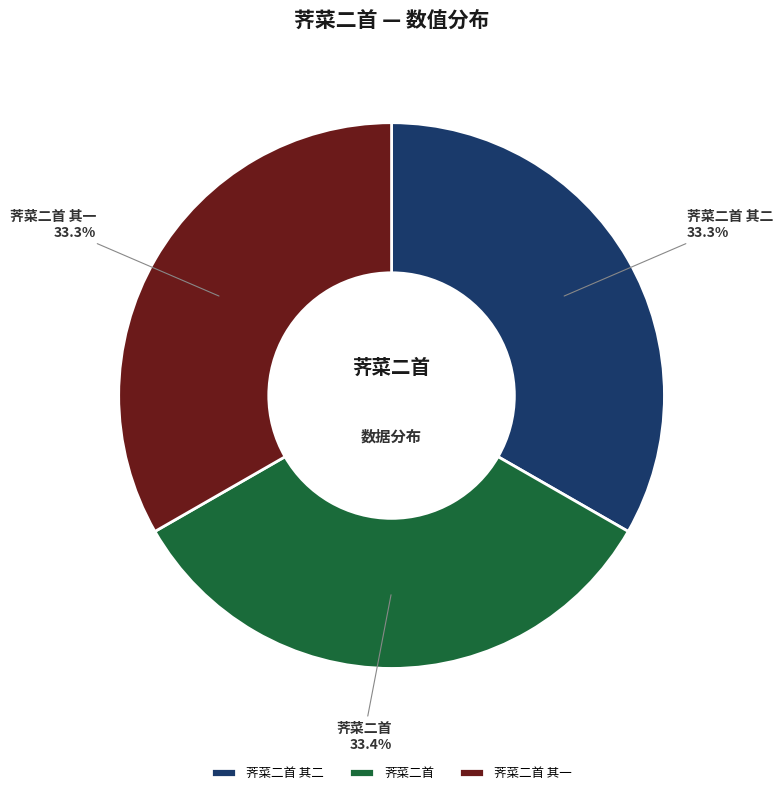

Is there any slice that represents more than half of the pie?

No